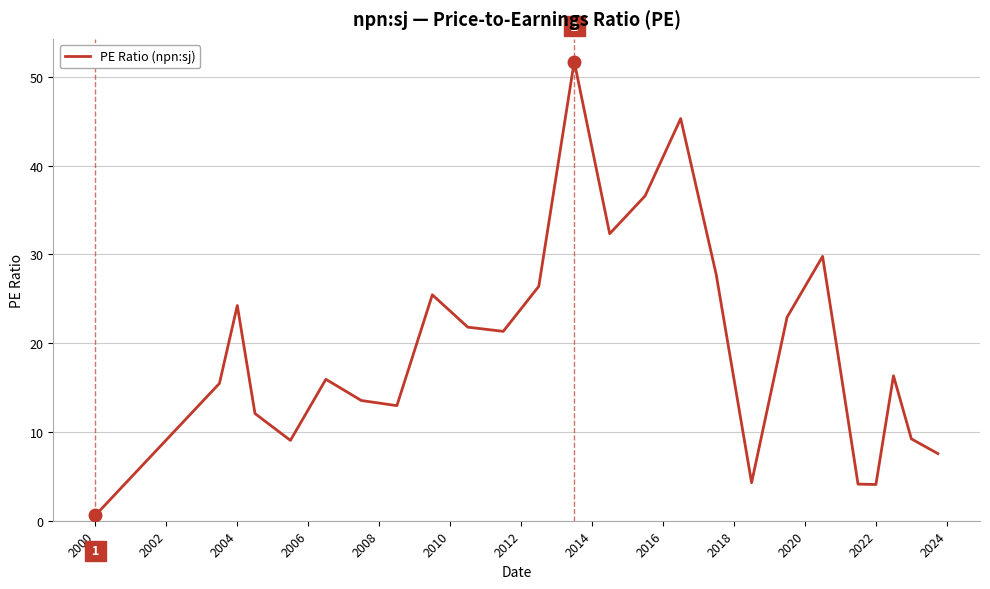

What is the difference between the maximum and minimum values?

51.1